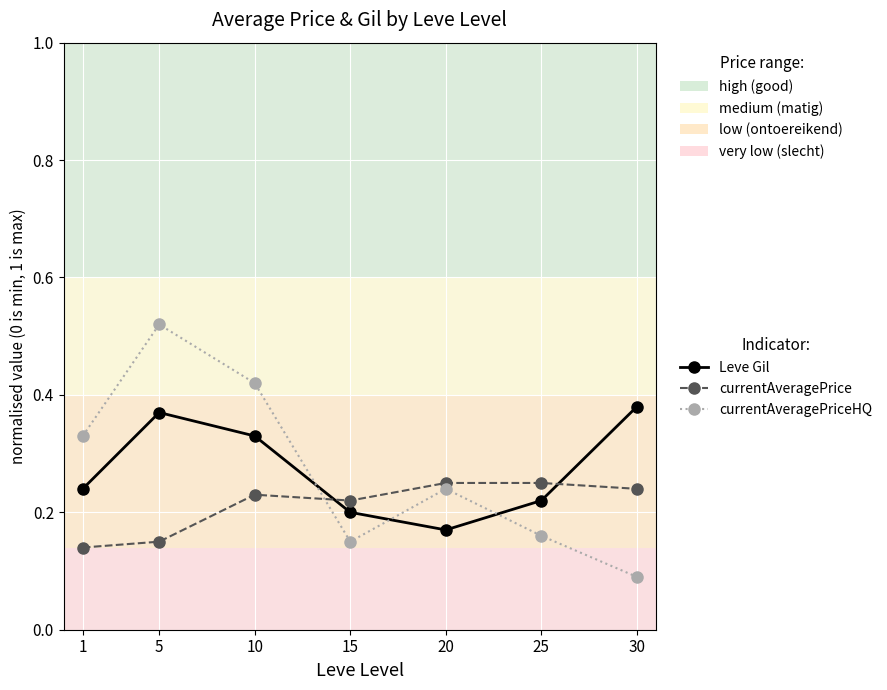

Which series has the widest spread of values?

currentAveragePriceHQ